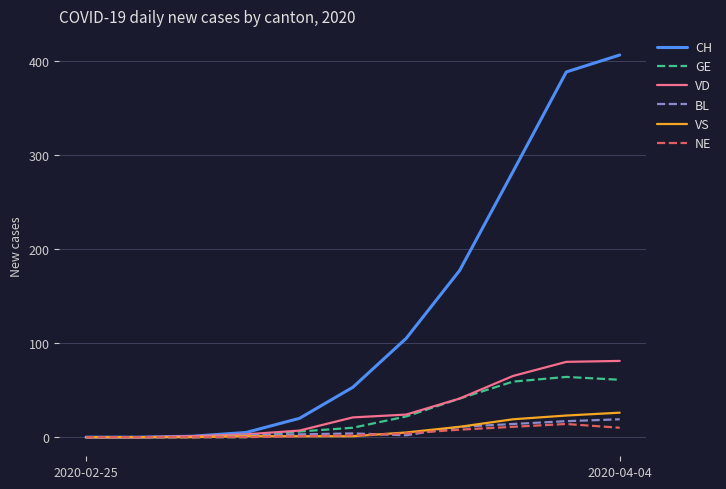

True or false: CH has more than 2 points higher than both neighbors.

False